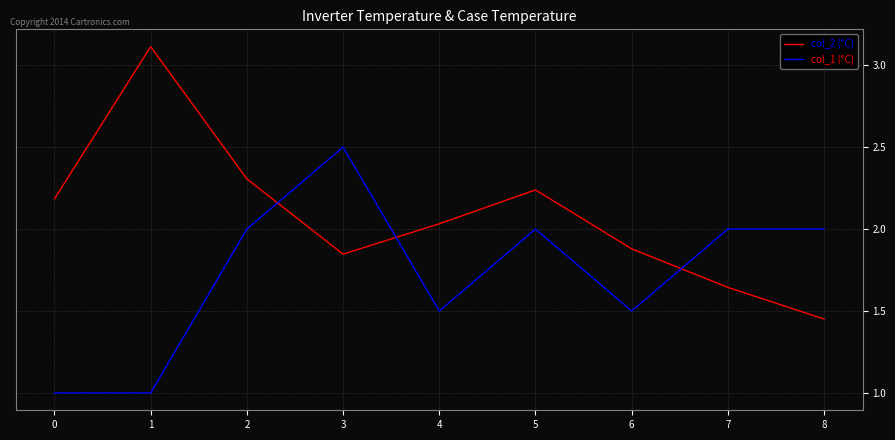

The col_1 (°C) series shows 2.0 at 7. True or false?

True